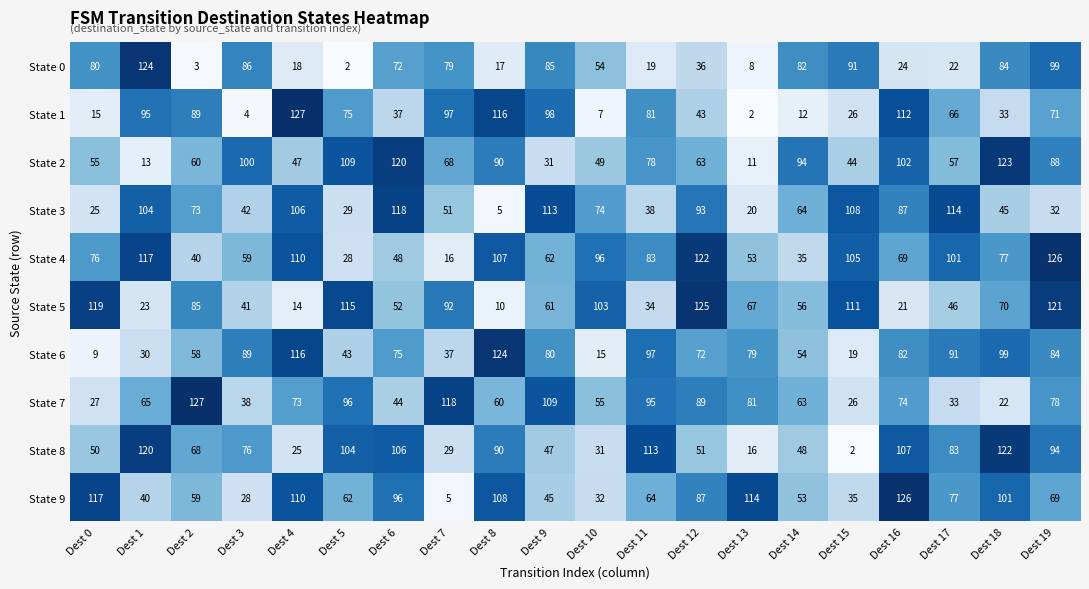

What is the difference between the State 0 values at Dest 17 and Dest 9?

63